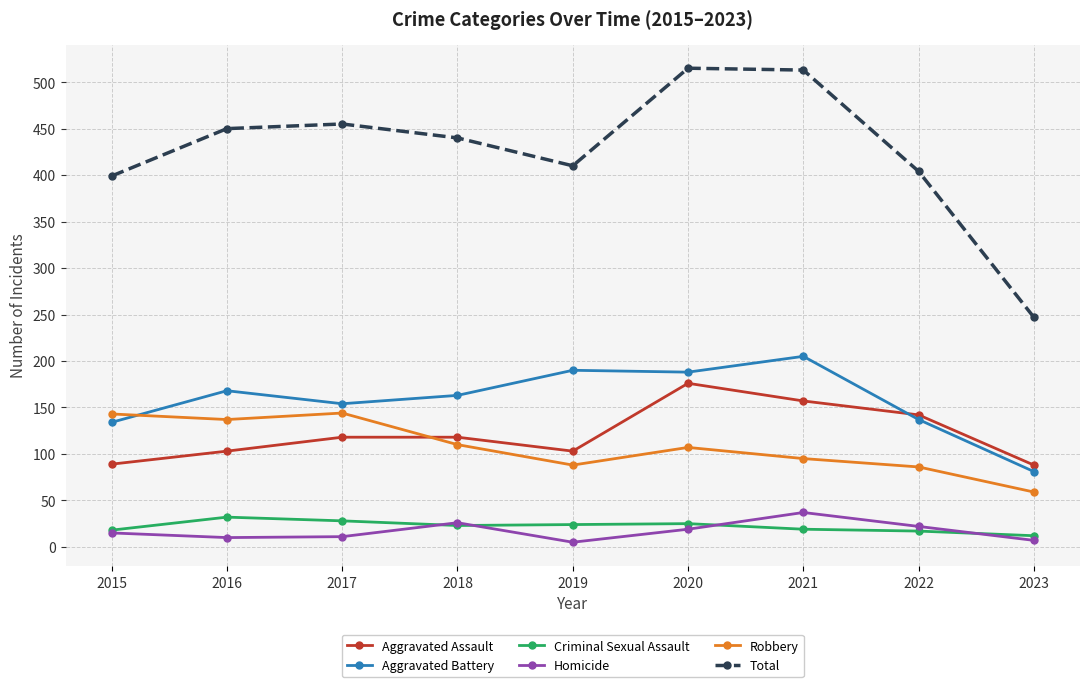

What is the value of the Homicide point at the 7th from the left?

37